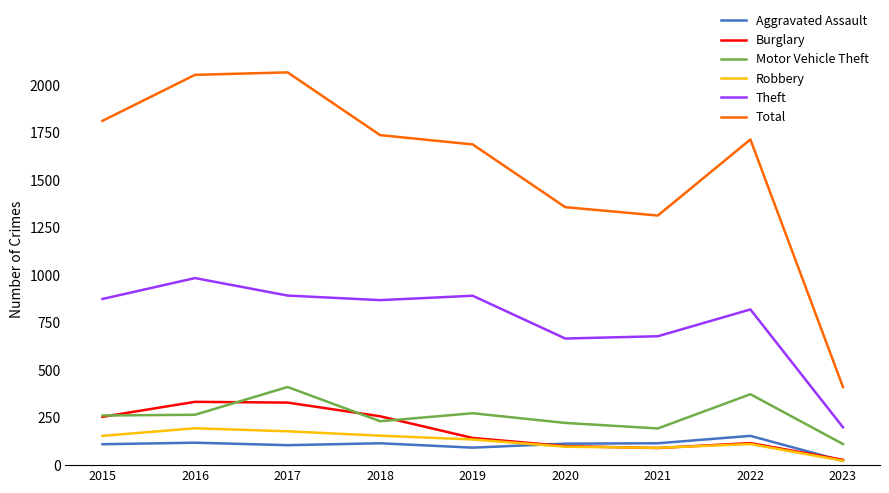

Which category has the lowest value in the Aggravated Assault series?

2023